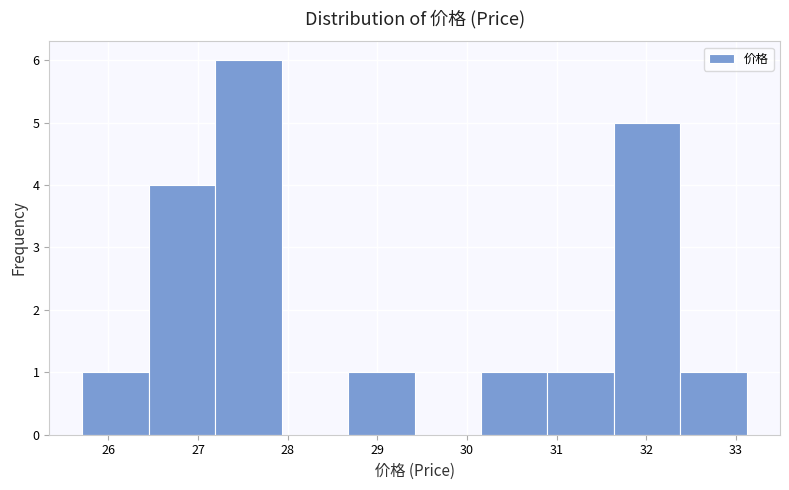

Over which range of the x-axis is the bar tallest?

27.2 to 27.9